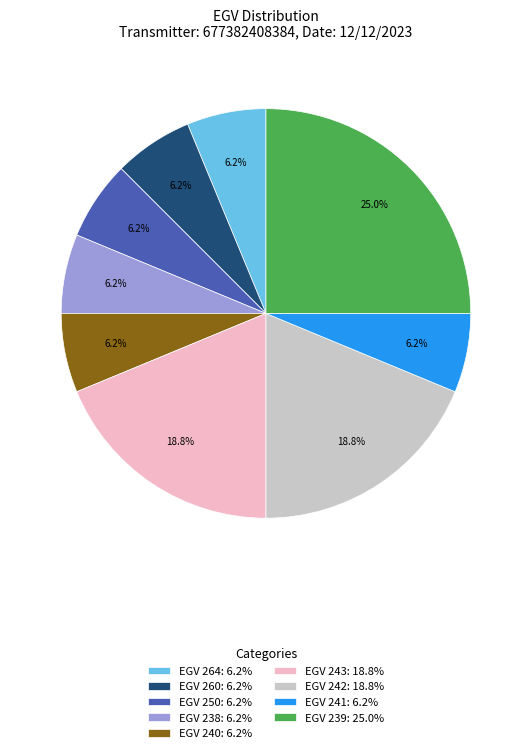

Approximately how many times larger is the value at EGV 239: 25.0% compared to EGV 243: 18.8%?

1.3